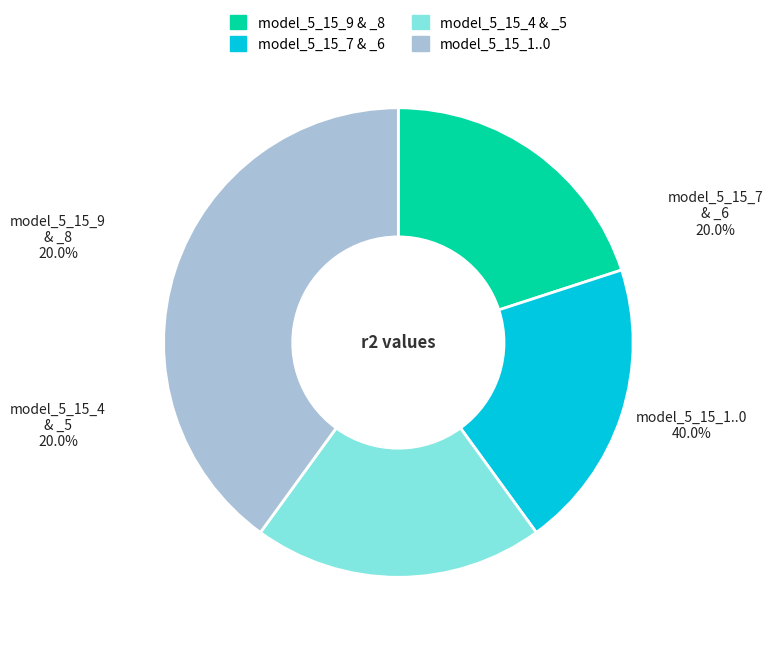

Does any single category account for the majority?

No